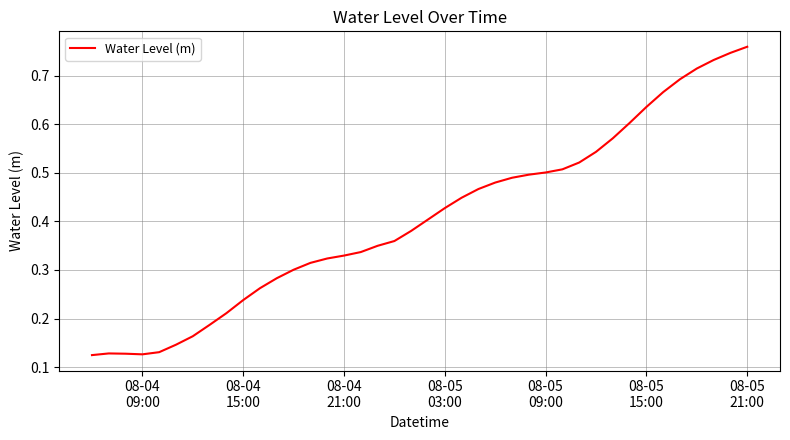

Count the number of categories in the chart.

40